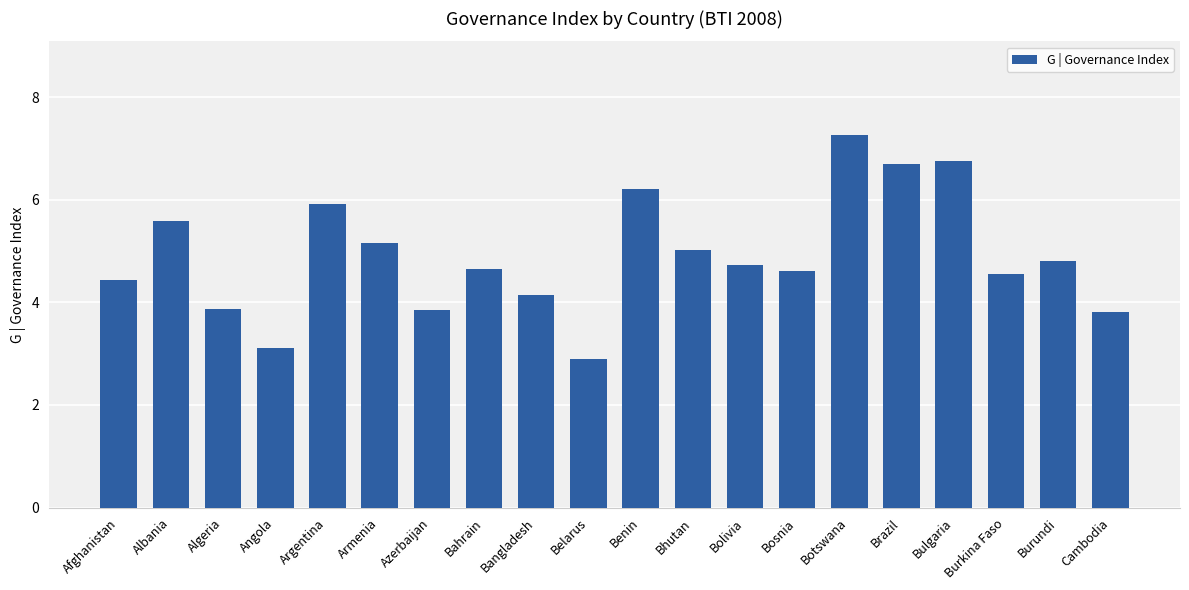

The chart shows a value of 3.9 at Algeria. True or false?

True